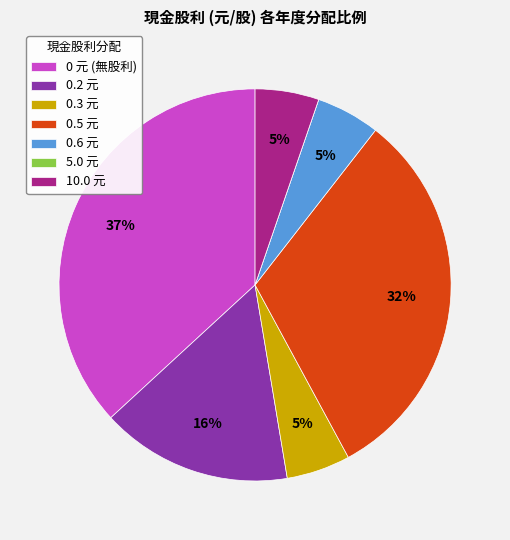

The 0.2 元 slice represents 29% of the pie. True or false?

False